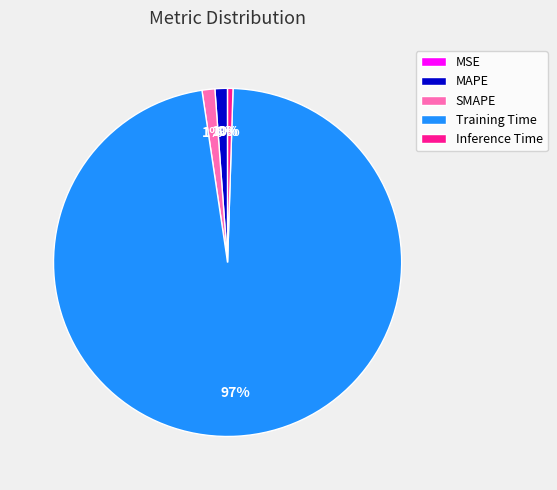

The MAPE slice represents 11% of the pie. True or false?

False